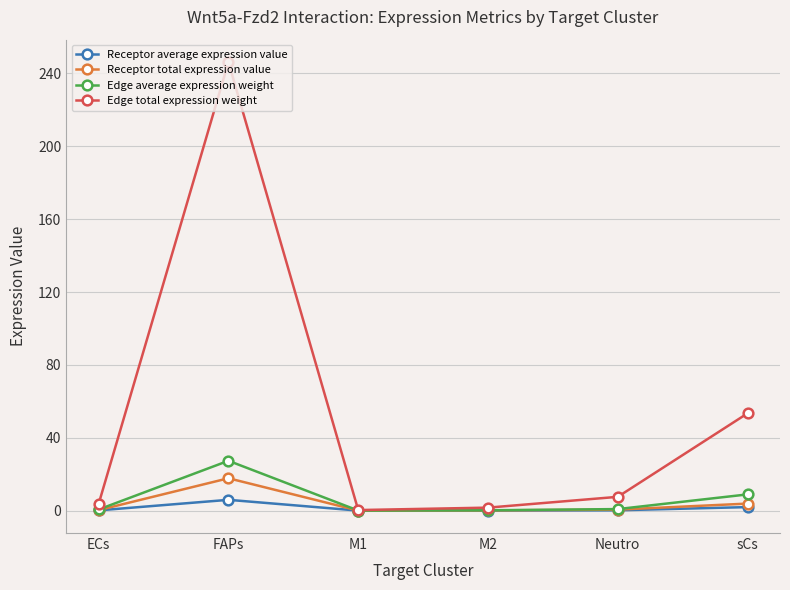

What is the label of the 3rd point from the left?

M1